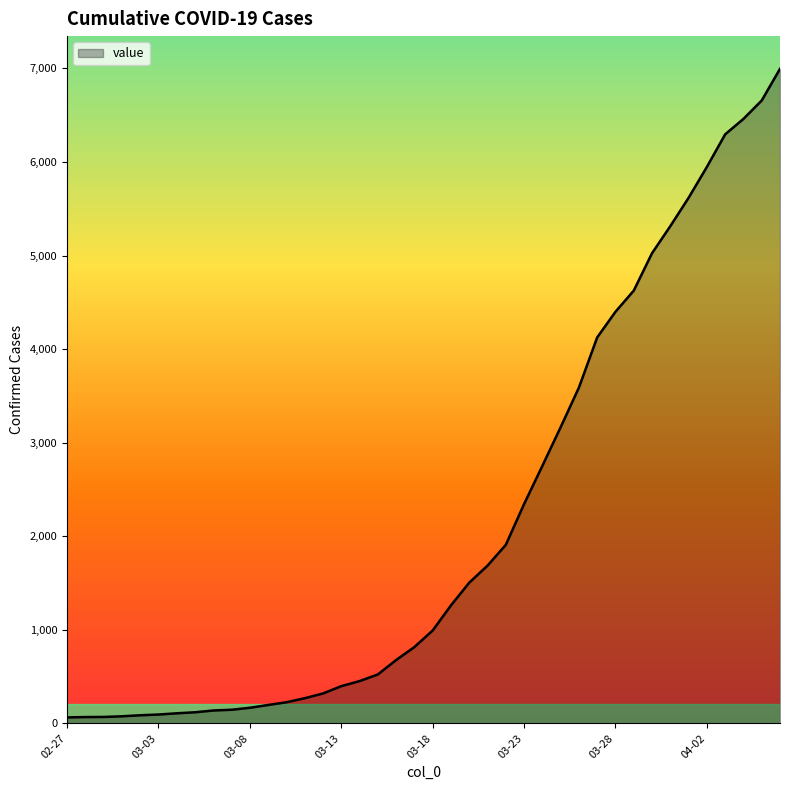

What is the maximum value shown in the chart?

6995